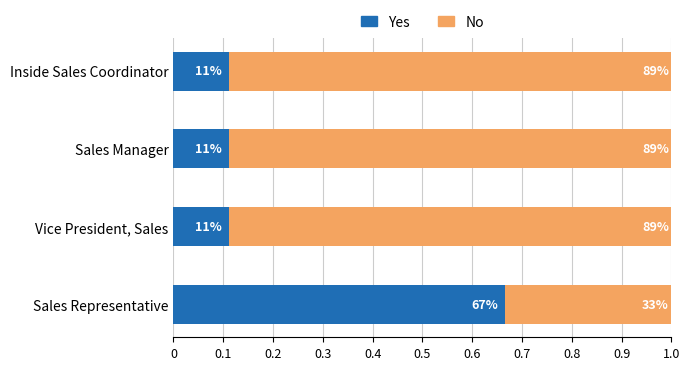

Reading left to right, transcribe all the data shown in this chart.

Yes: 0.7	0.1	0.1	0.1
No: 0.3	0.9	0.9	0.9